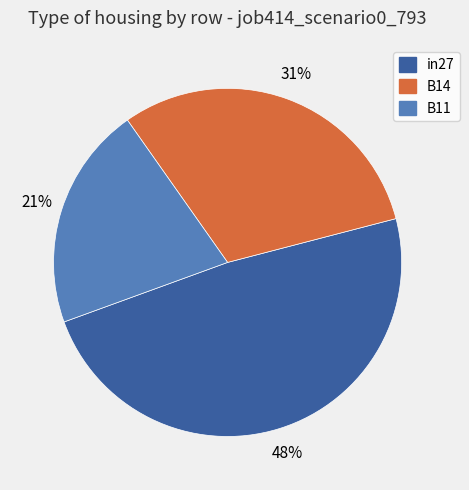

Which slice is the largest?

in27